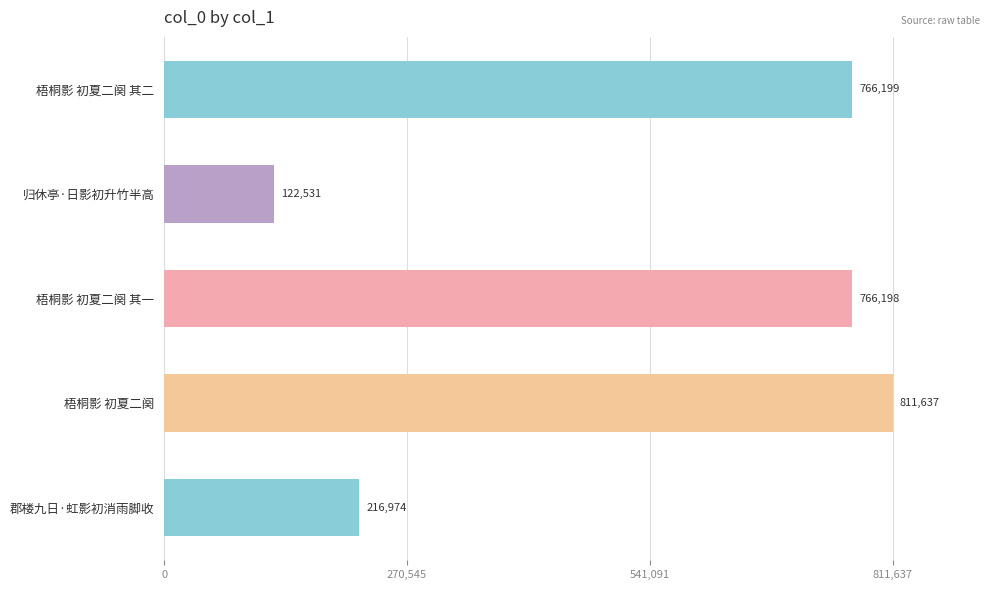

What is the average value?

536708